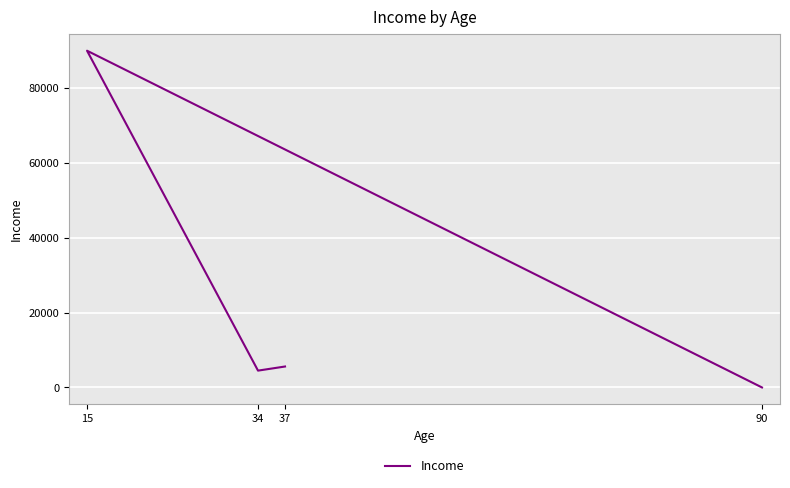

At which category does the chart reach its peak across all series?

15